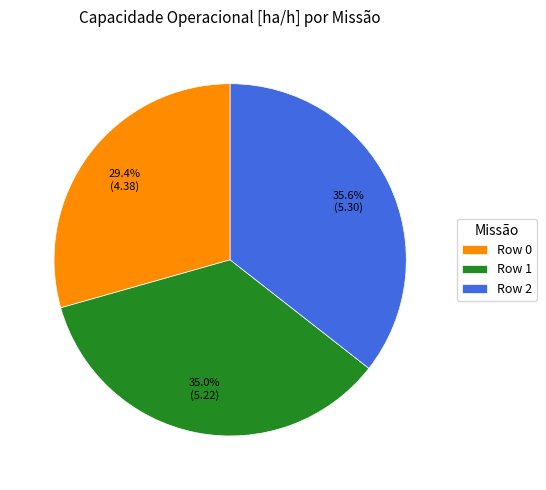

To the nearest percent, what portion does Row 1 represent?

35%